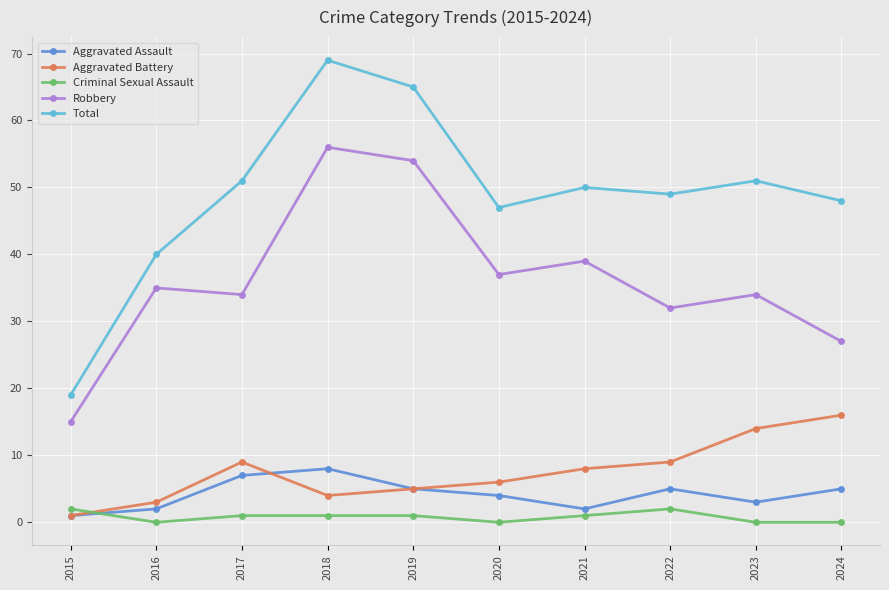

After their last crossing, which series has the higher values: Aggravated Battery or Criminal Sexual Assault?

Aggravated Battery